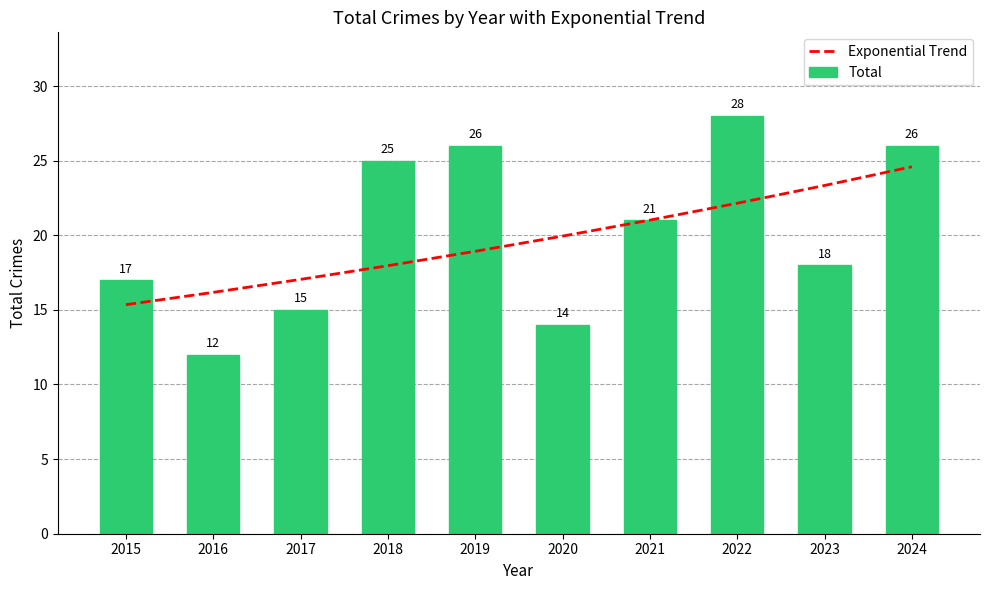

Reading right to left, extract all data points from this chart.

Exponential Trend: 24.6	23.3	22.1	21.0	19.9	18.9	18.0	17.0	16.2	15.3
Total: 26.0	18.0	28.0	21.0	14.0	26.0	25.0	15.0	12.0	17.0